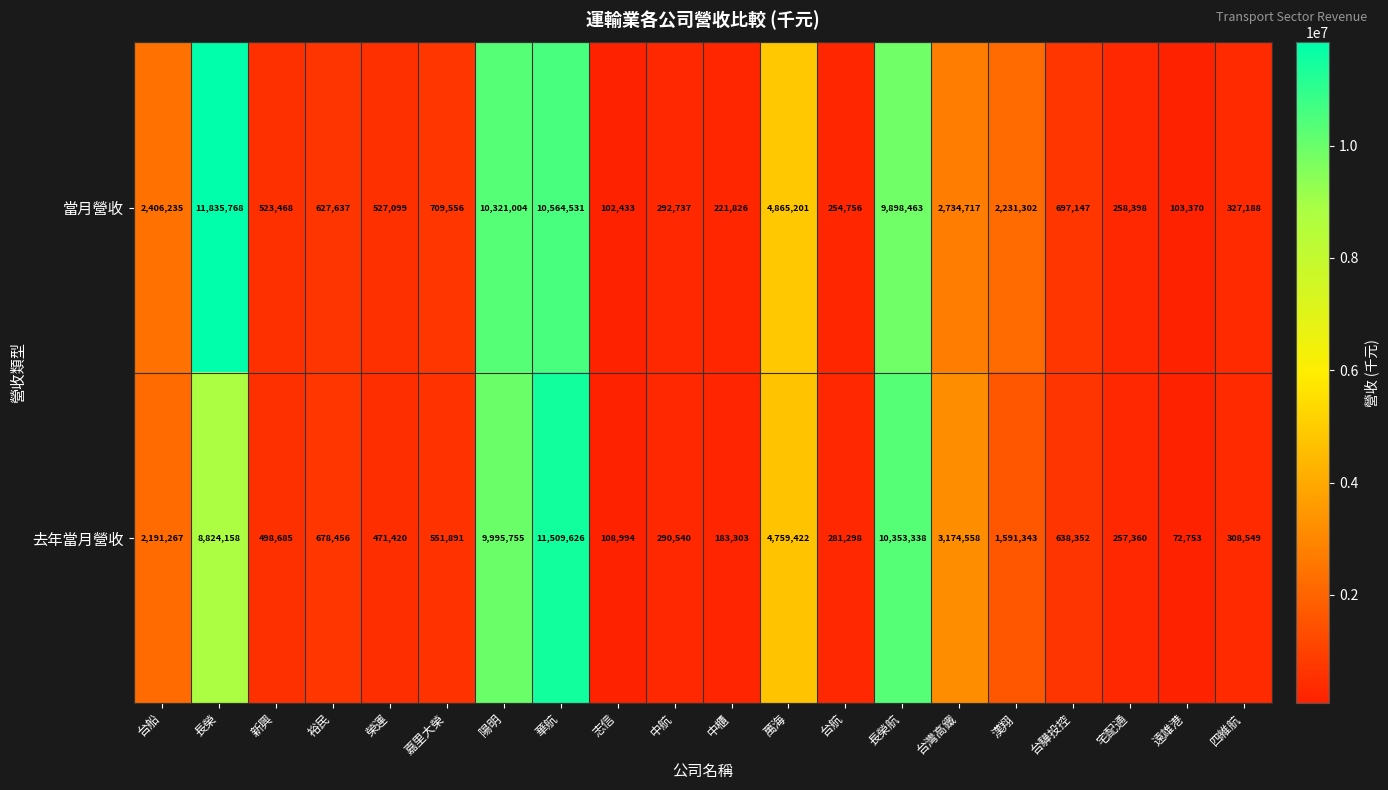

Which series has the largest range (max minus min)?

當月營收